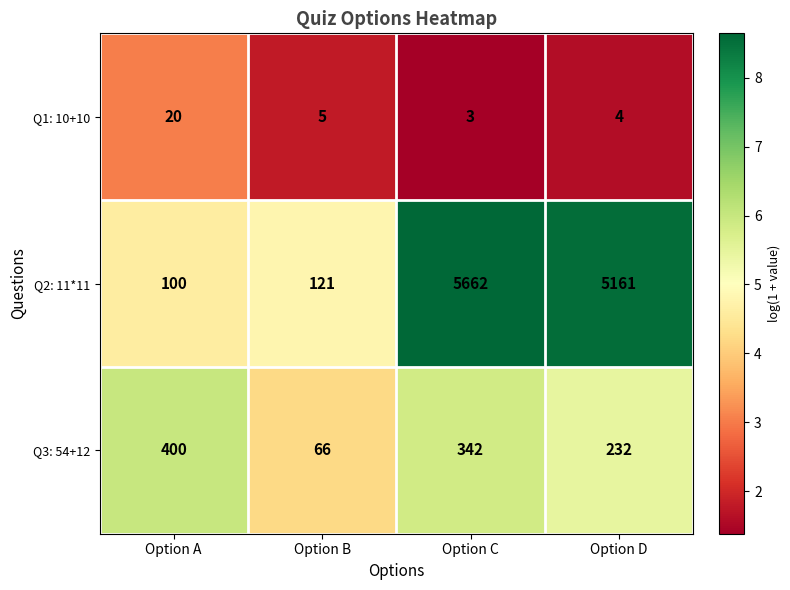

What is the difference between the maximum and minimum values in the Q3: 54+12 series?

334